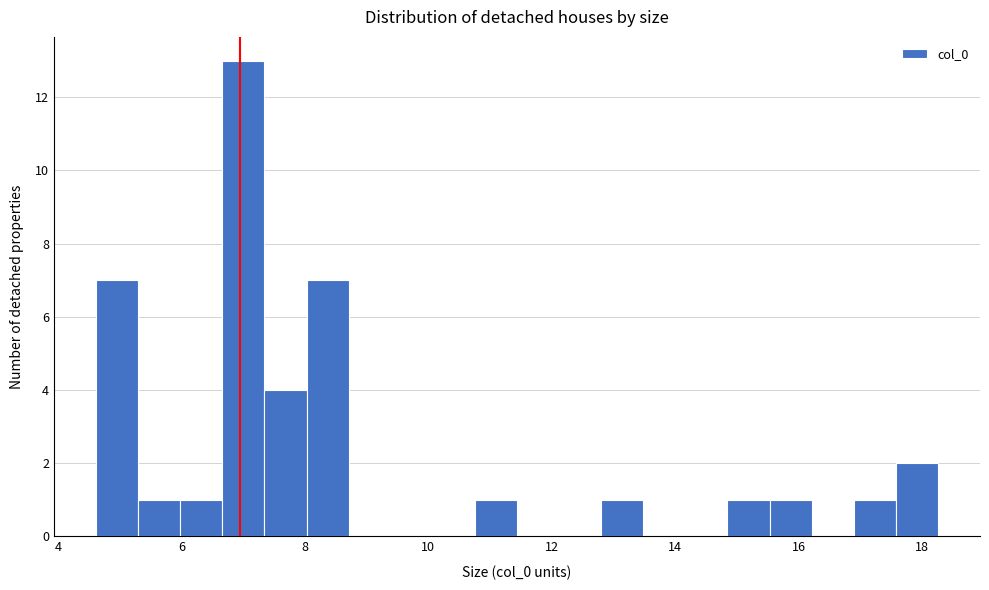

Around what value on the x-axis is the tallest bar? Give the approximate position of its centre, as read against the axis.

7.0